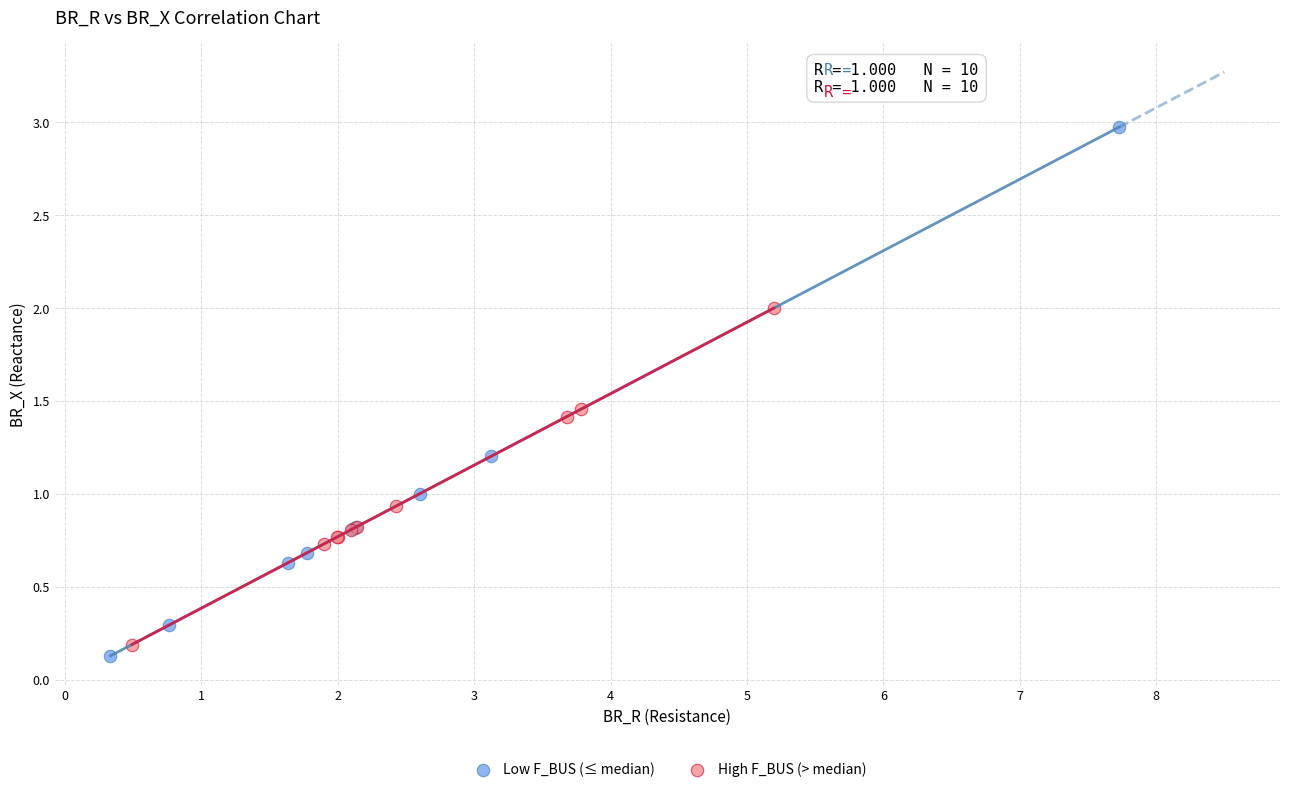

Which series reaches the maximum Y coordinate?

Low F_BUS (≤ median)